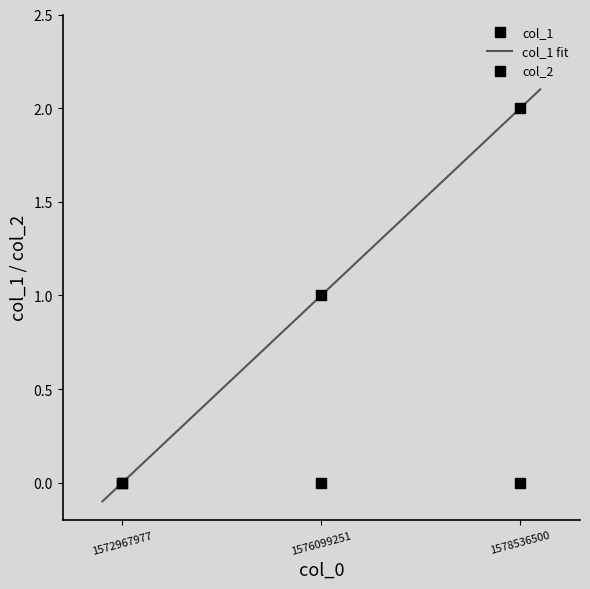

What is the change in value from 1572967977 to 1578536500?

+2